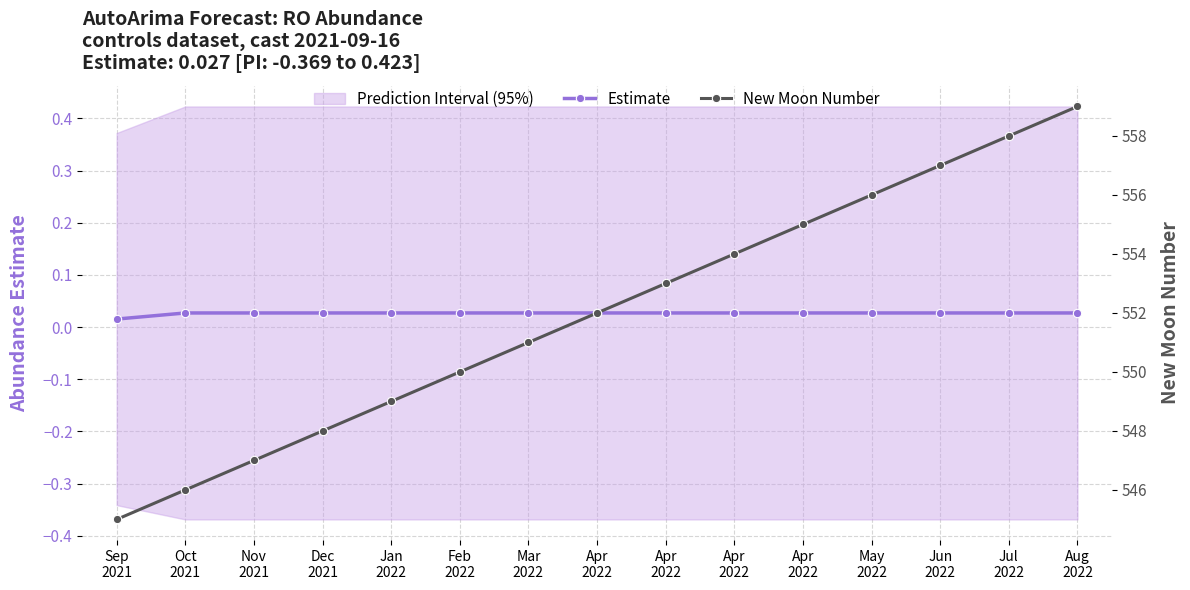

What is the maximum value for New Moon Number?

559.0